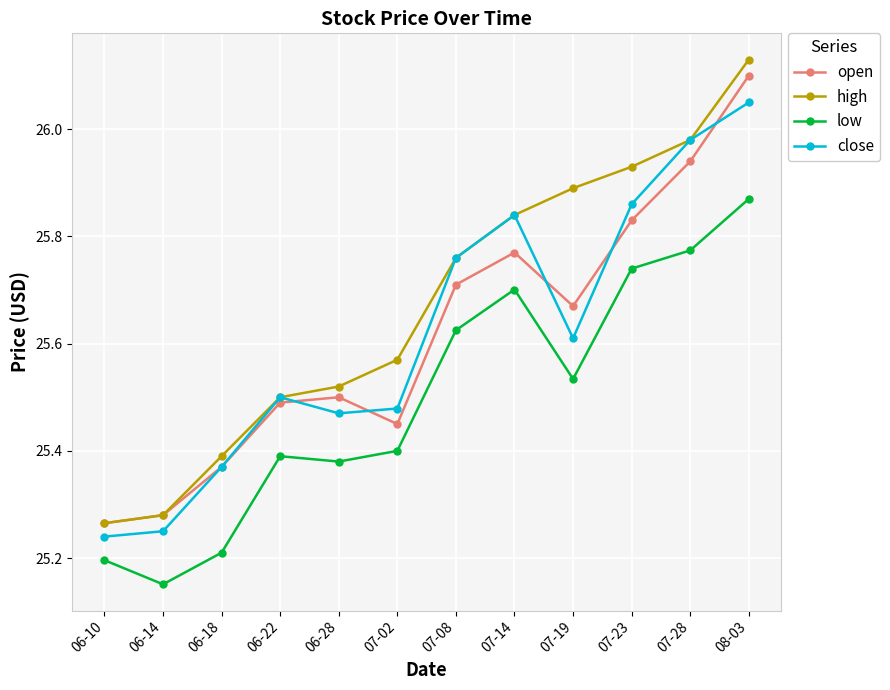

Rank the categories by close value from highest to lowest.

08-03, 07-28, 07-23, 07-14, 07-08, 07-19, 06-22, 07-02, 06-28, 06-18, 06-14, 06-10